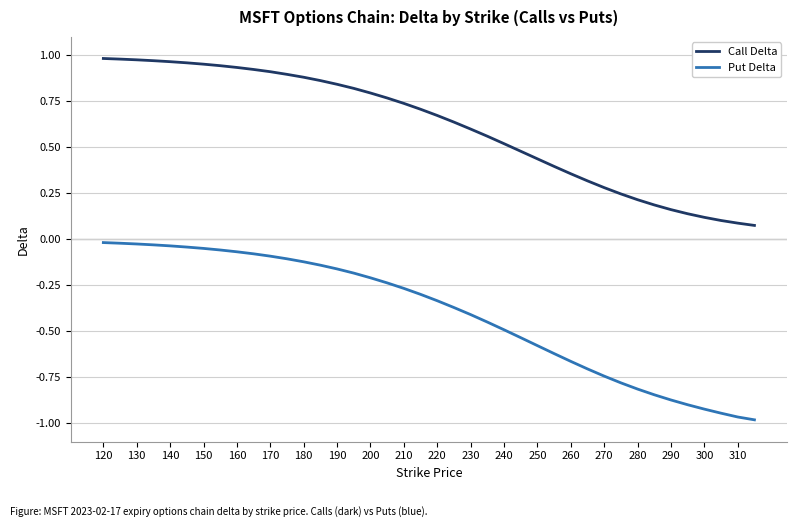

List the series in order of their peak value, highest first.

Call Delta, Put Delta